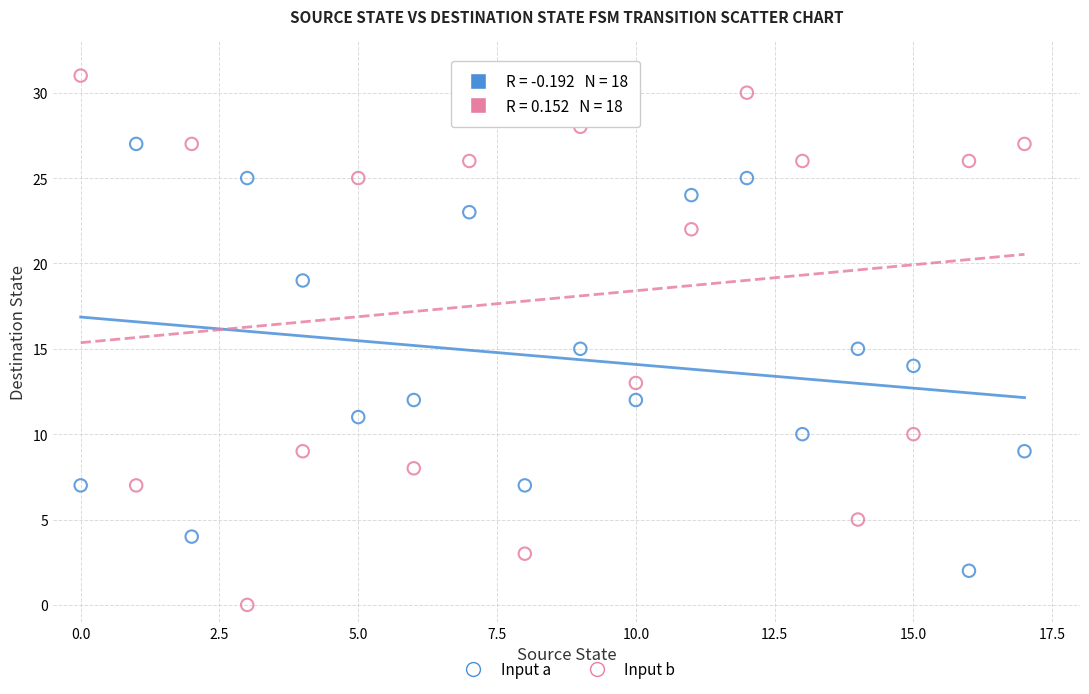

Across all data points, what is the range of Y values (max minus min)?

31